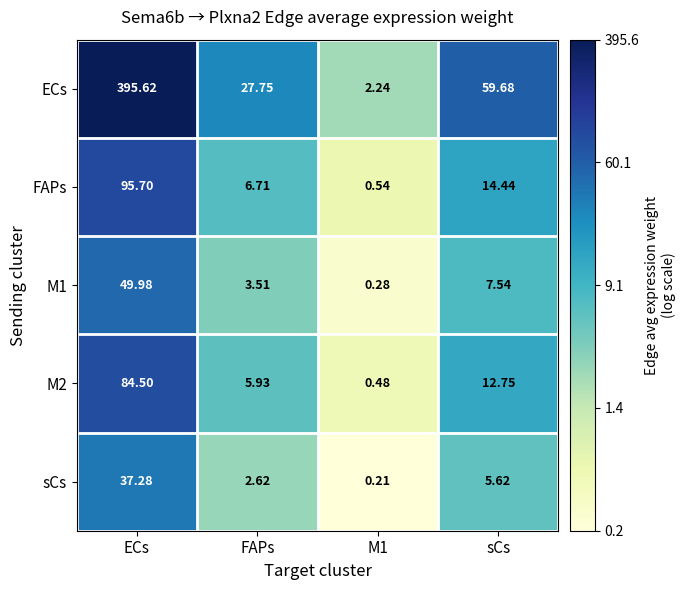

At which label does sCs first exceed 5?

ECs